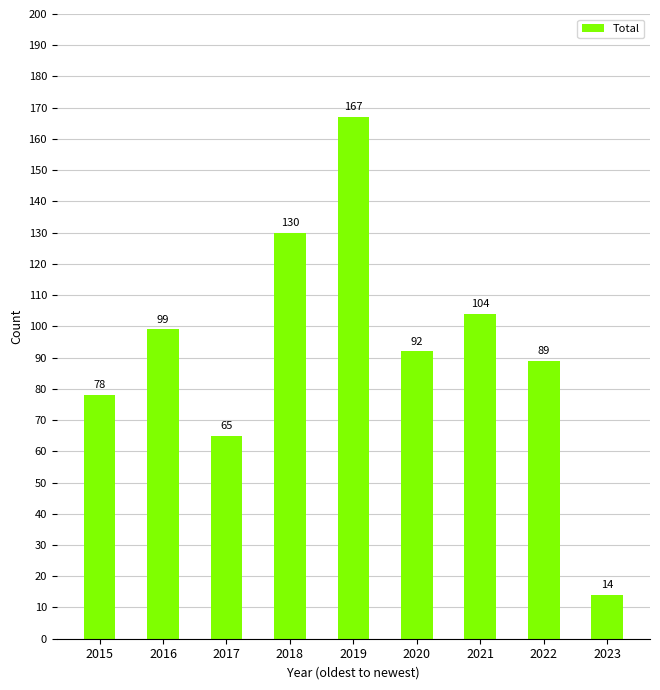

List the labels in order of value, smallest first.

2023, 2017, 2015, 2022, 2020, 2016, 2021, 2018, 2019